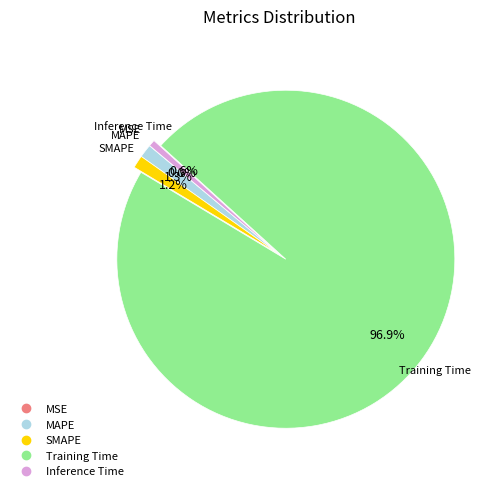

Combined, do Training Time and Inference Time account for over 50%?

Yes